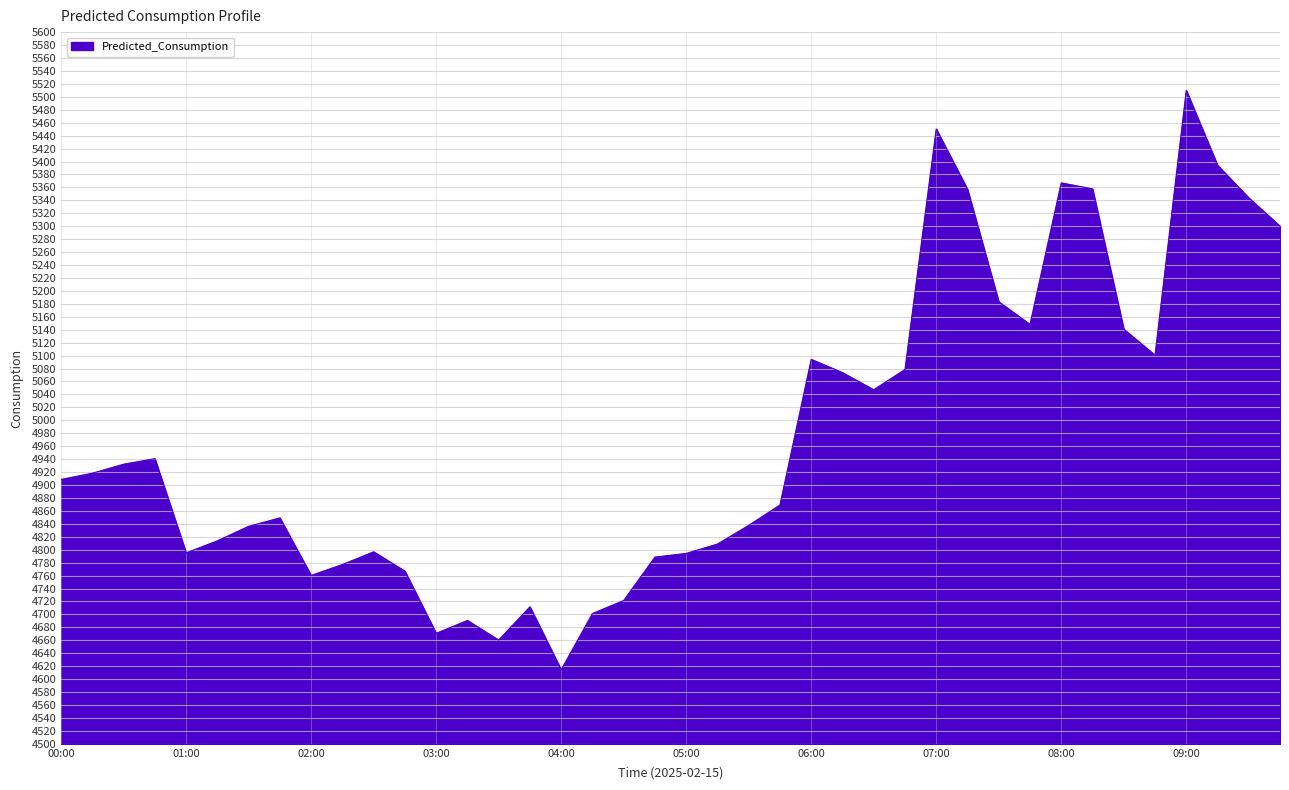

What is the difference between the maximum and minimum values?

895.5